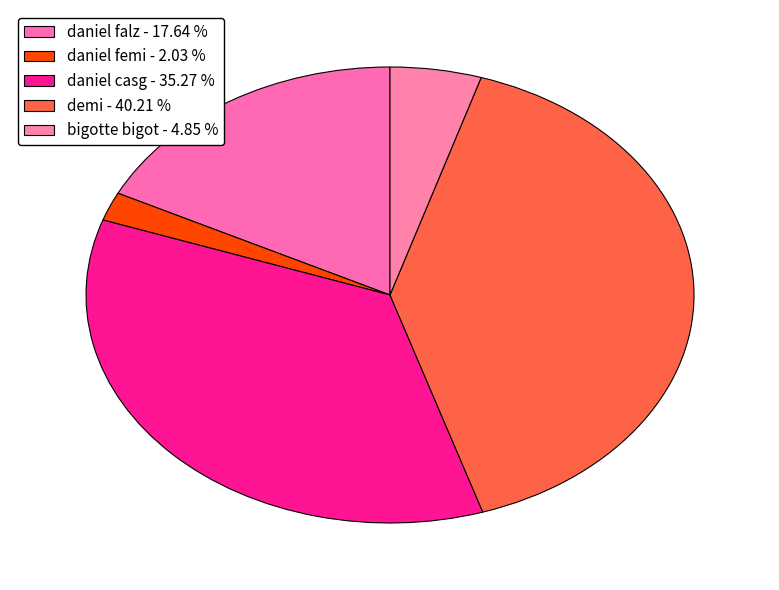

True or false: daniel casg accounts for 48% of the total.

False